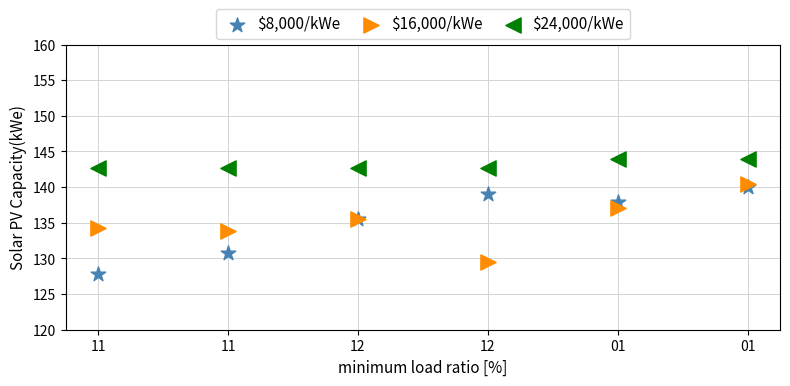

In the $8,000/kWe series, what Y value is closest to 133?

130.7